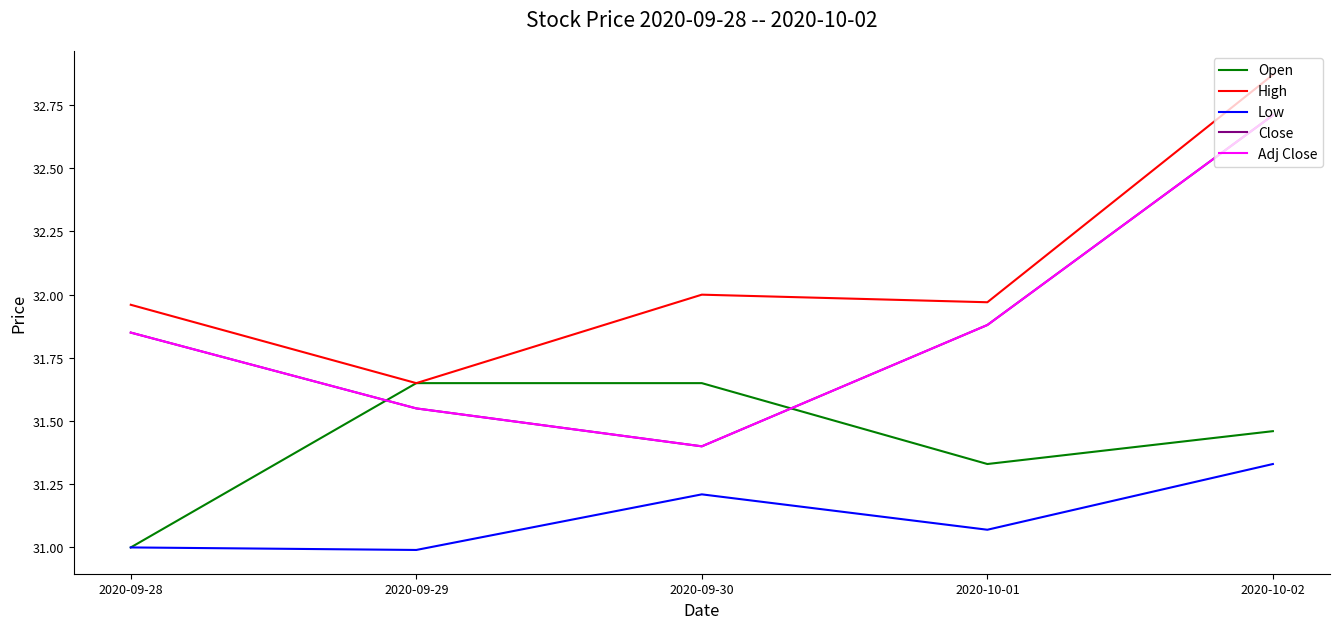

Does the chart display data point markers on the line(s)?

No